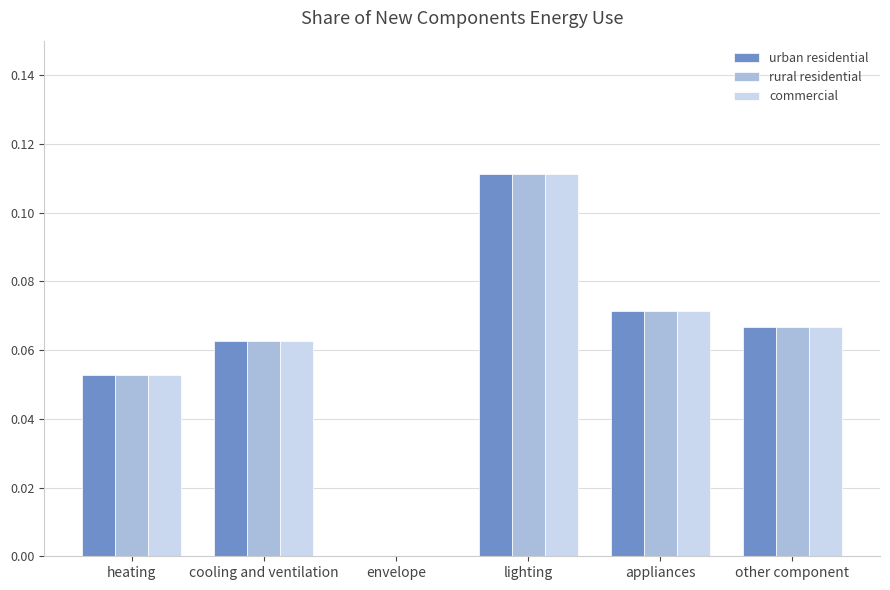

At which label does urban residential reach its peak?

lighting